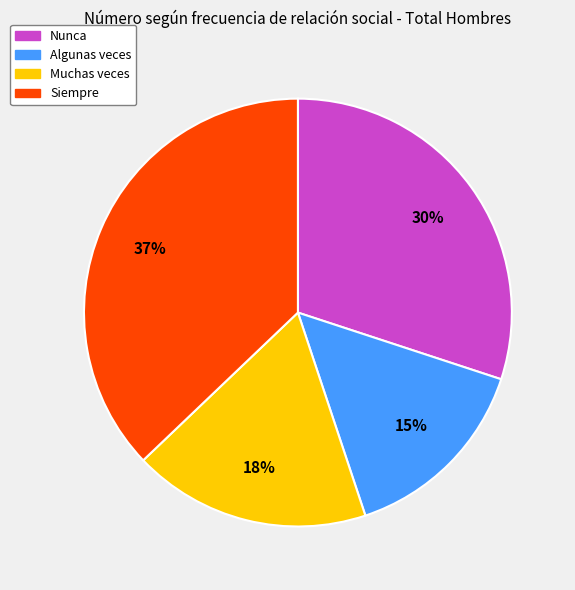

Which slice is the largest?

Siempre